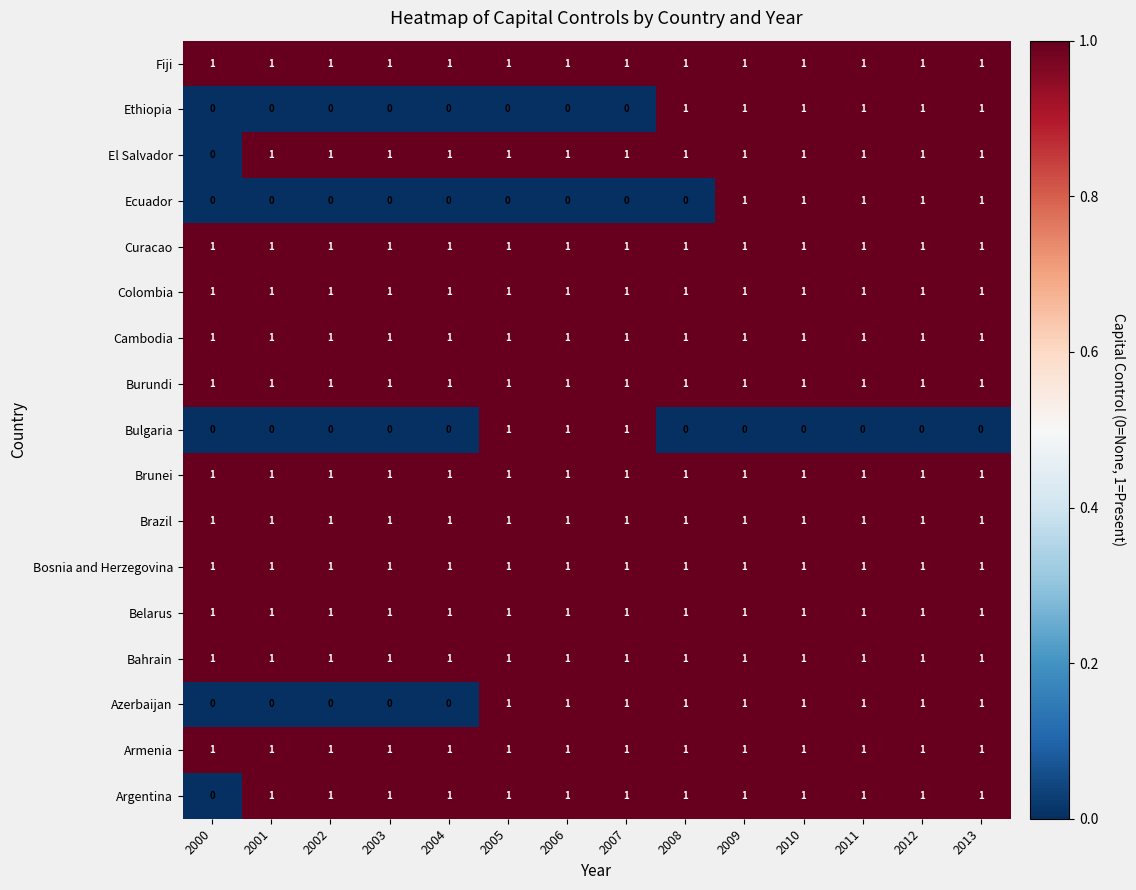

What is the spread (max minus min) of values at 2001?

1